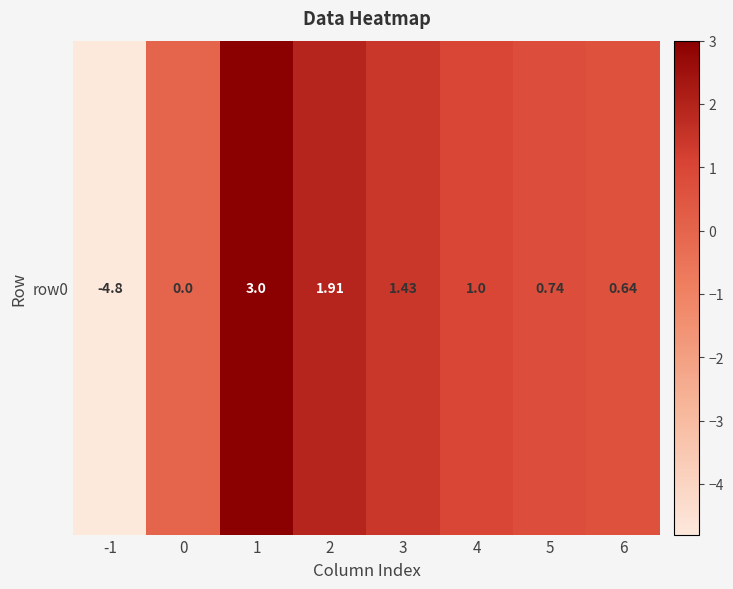

True or false: the data shows 0.0 at 0.

True